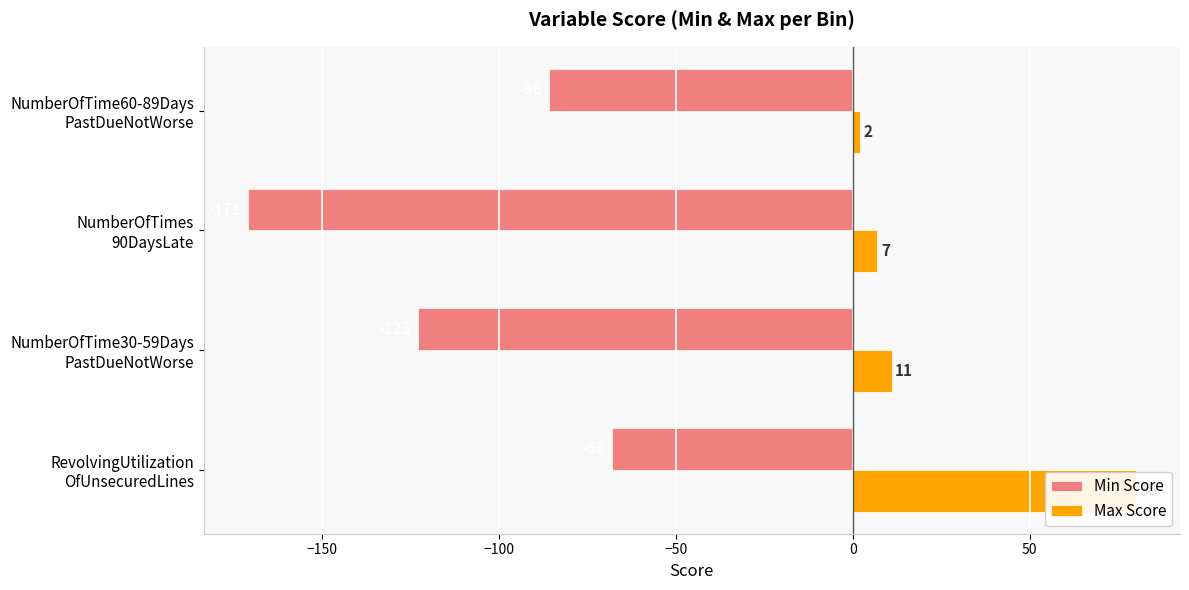

Reading left to right, transcribe all the data shown in this chart.

Min Score: -68	-123	-171	-86
Max Score: 80	11	7	2